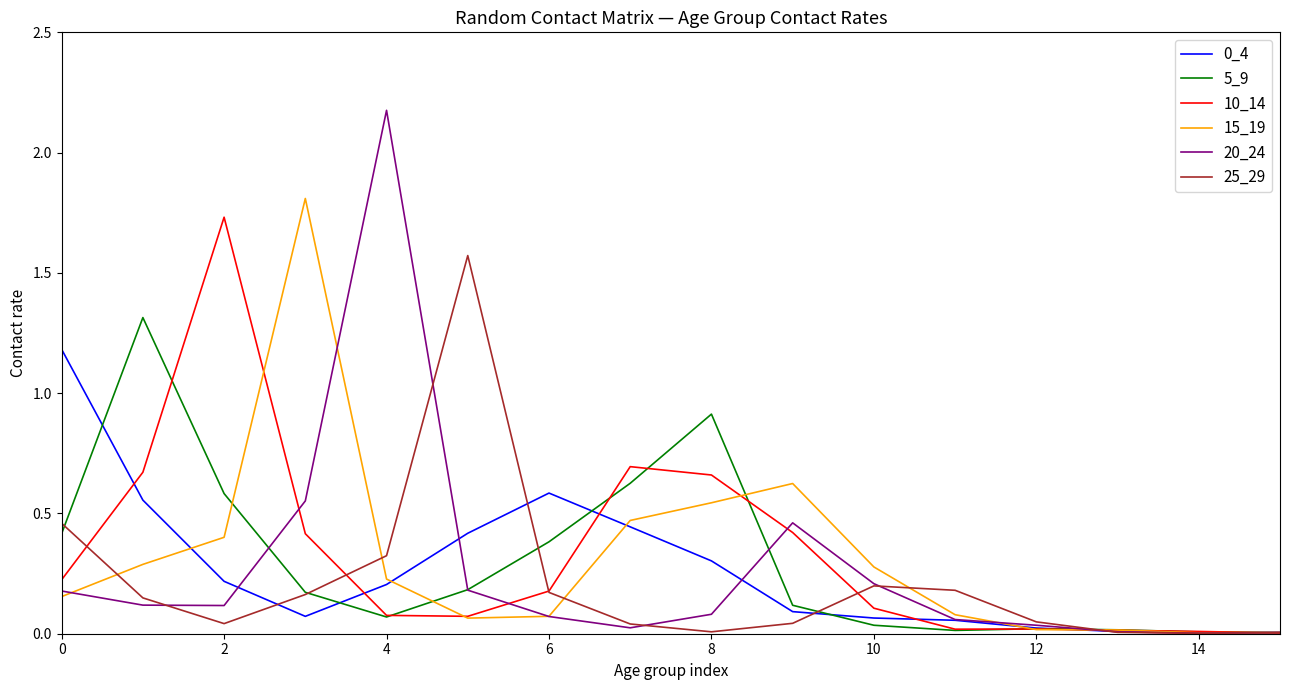

Is this an area chart (filled region under the line)?

No